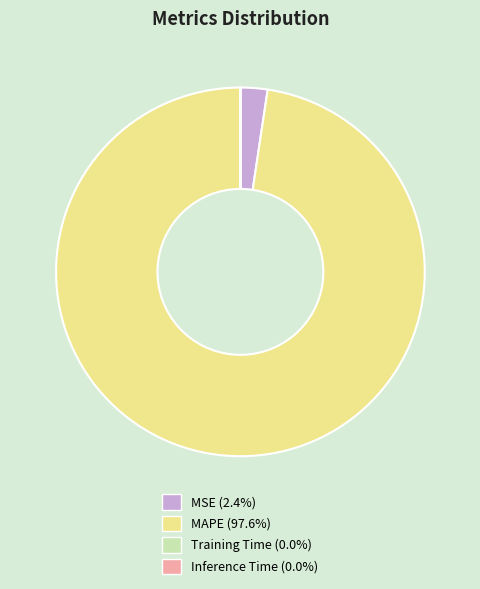

Which slice is the largest?

MAPE